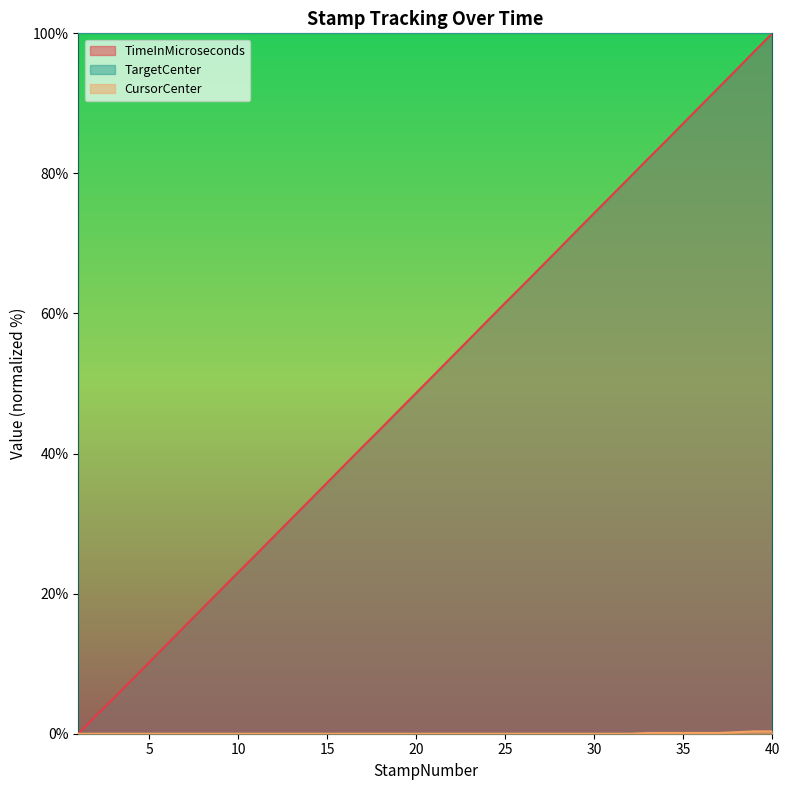

How many CursorCenter values are between 0 and 1?

40